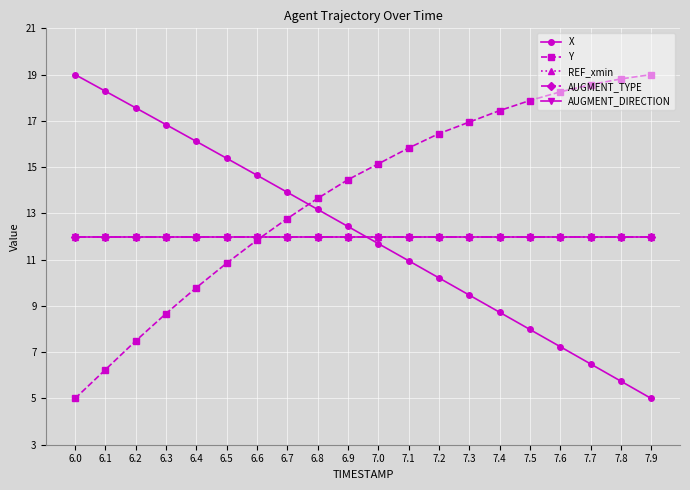

What is the highest value of the AUGMENT_DIRECTION series?

12.0